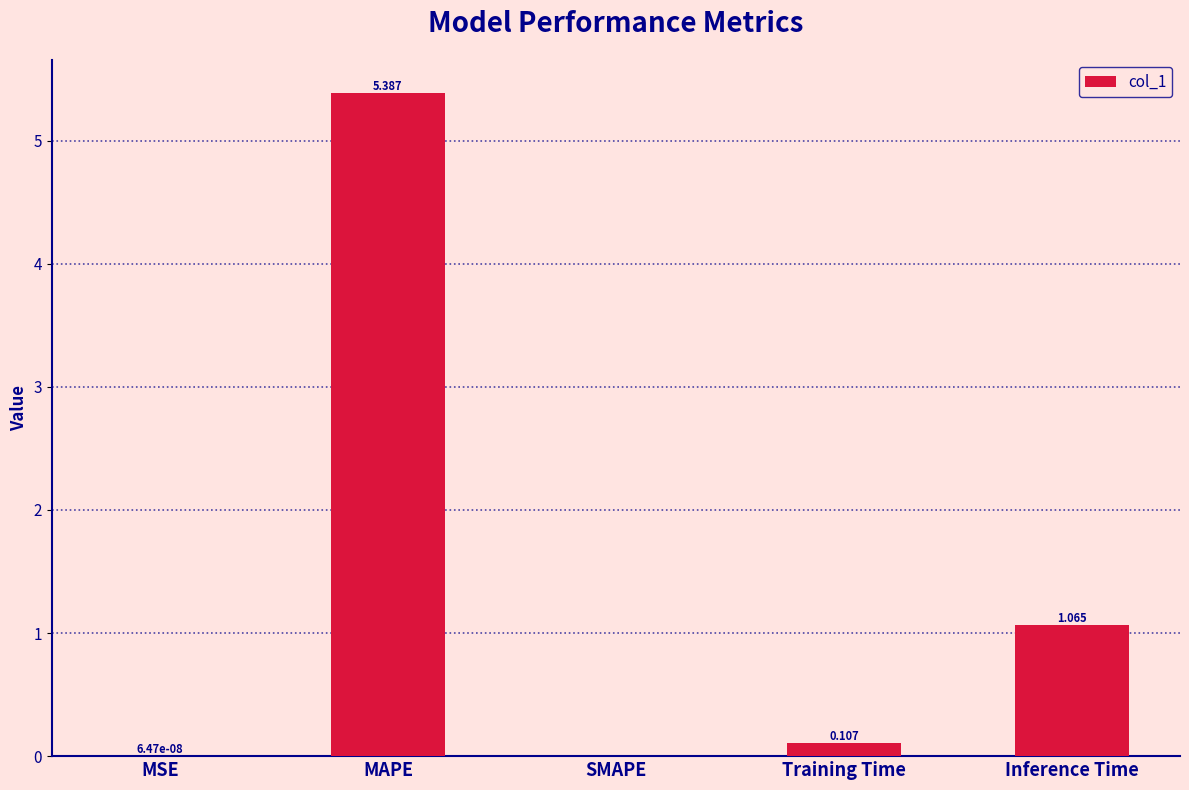

Between MAPE and Inference Time, which is larger?

MAPE